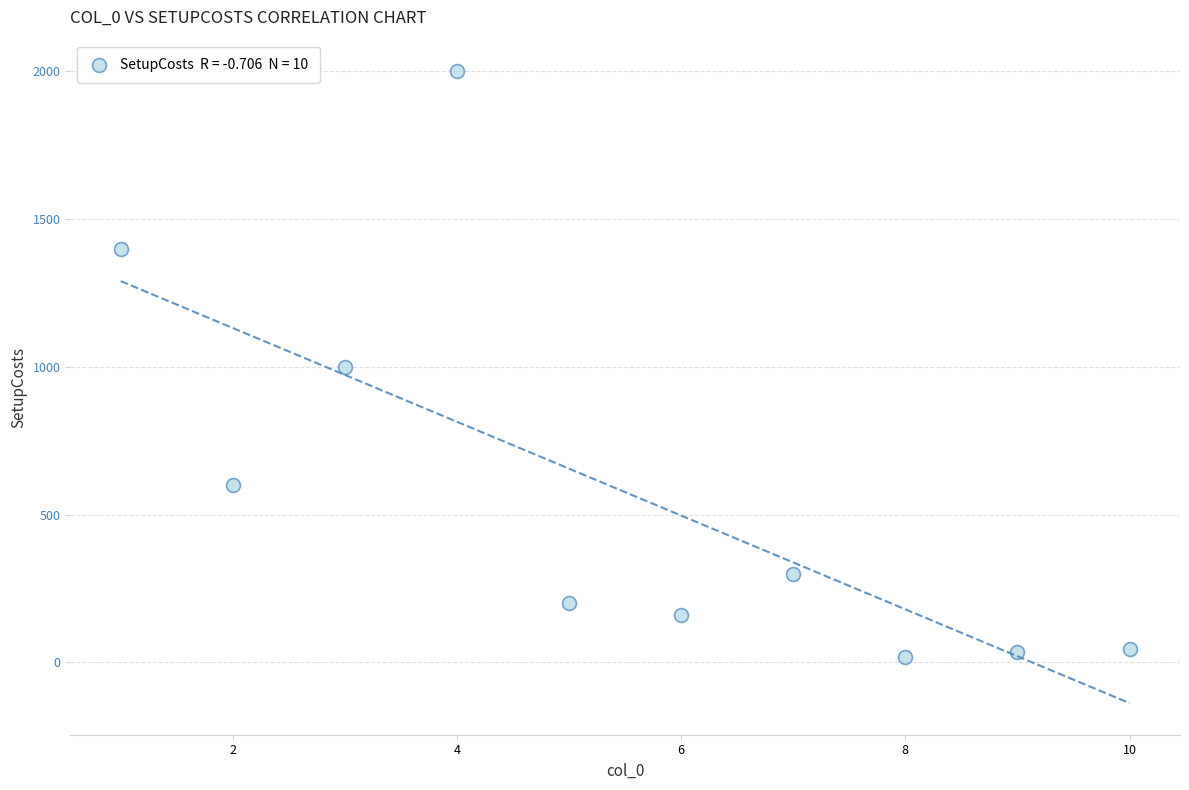

What is the average Y value?

576